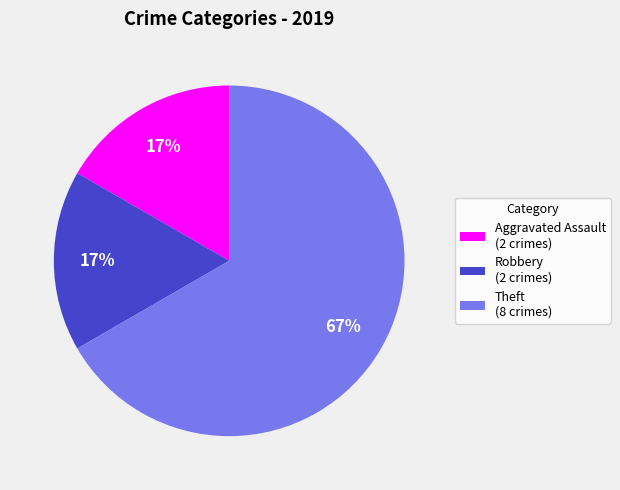

The Aggravated Assault slice represents 1% of the pie. True or false?

False